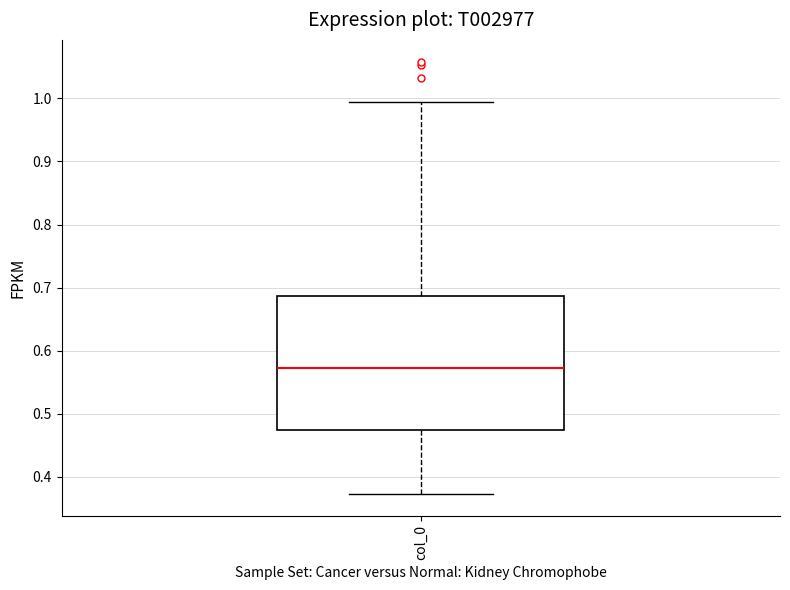

Where is the upper edge of the box for col_0 on the y-axis? The values are not printed on the chart, so give them approximately, as read against the axis.

0.69